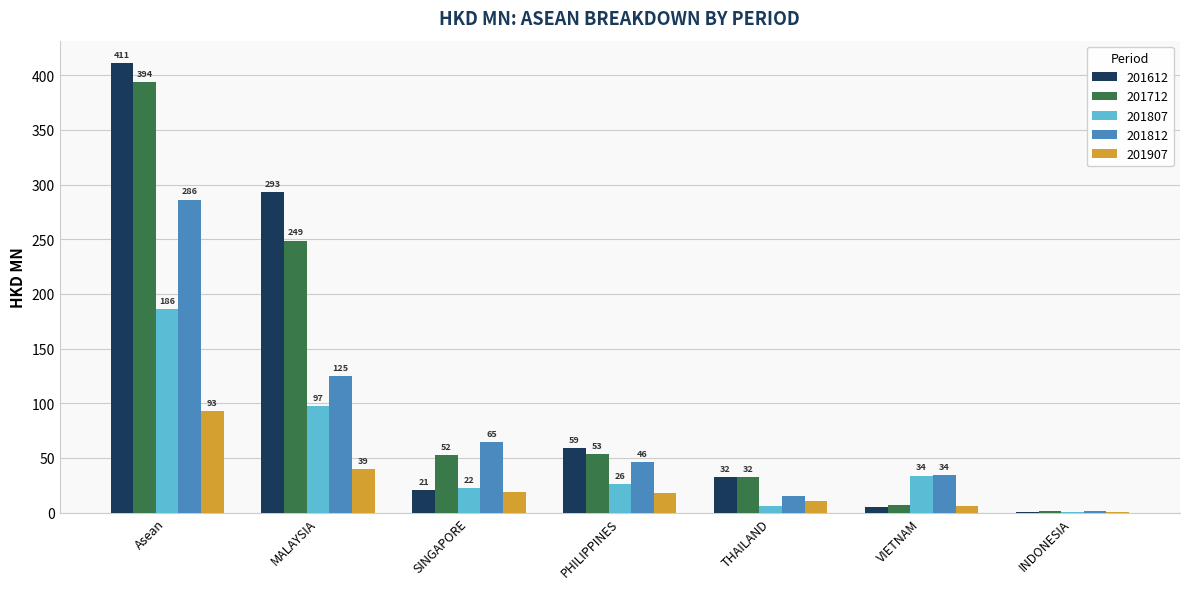

Which label corresponds to the largest value in the chart?

Asean